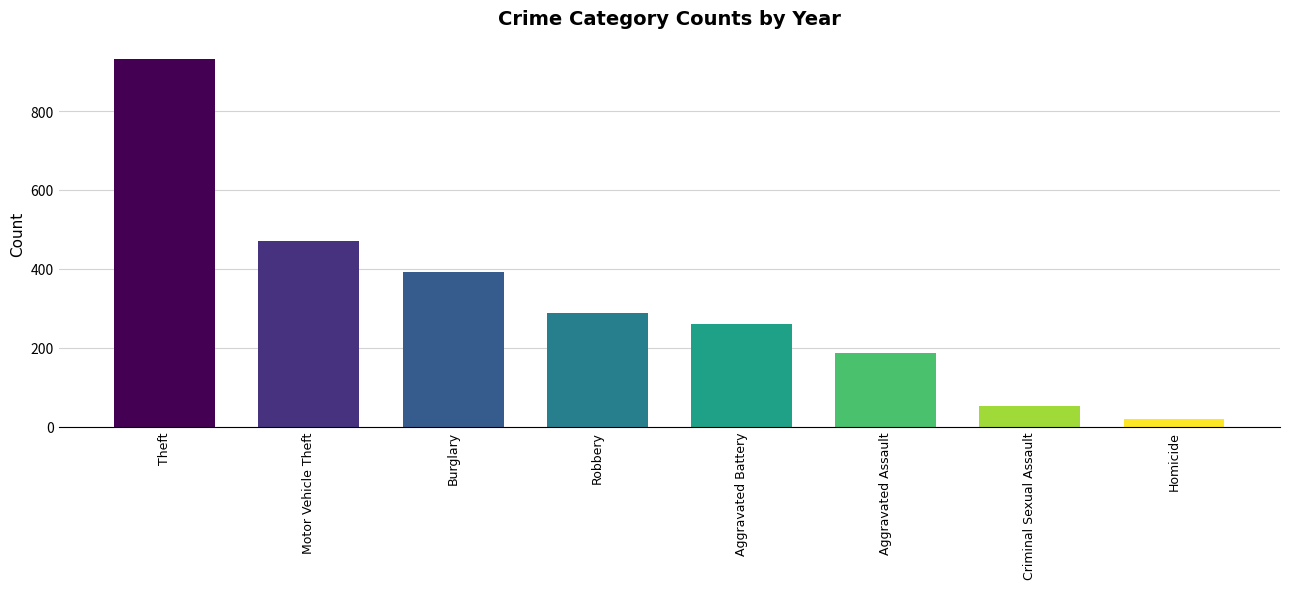

How many values are below 288?

4